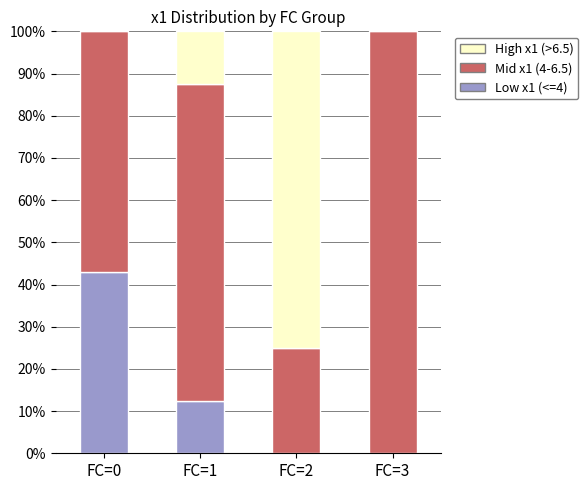

Which category has the highest value in the Low x1 (<=4) series?

FC=0